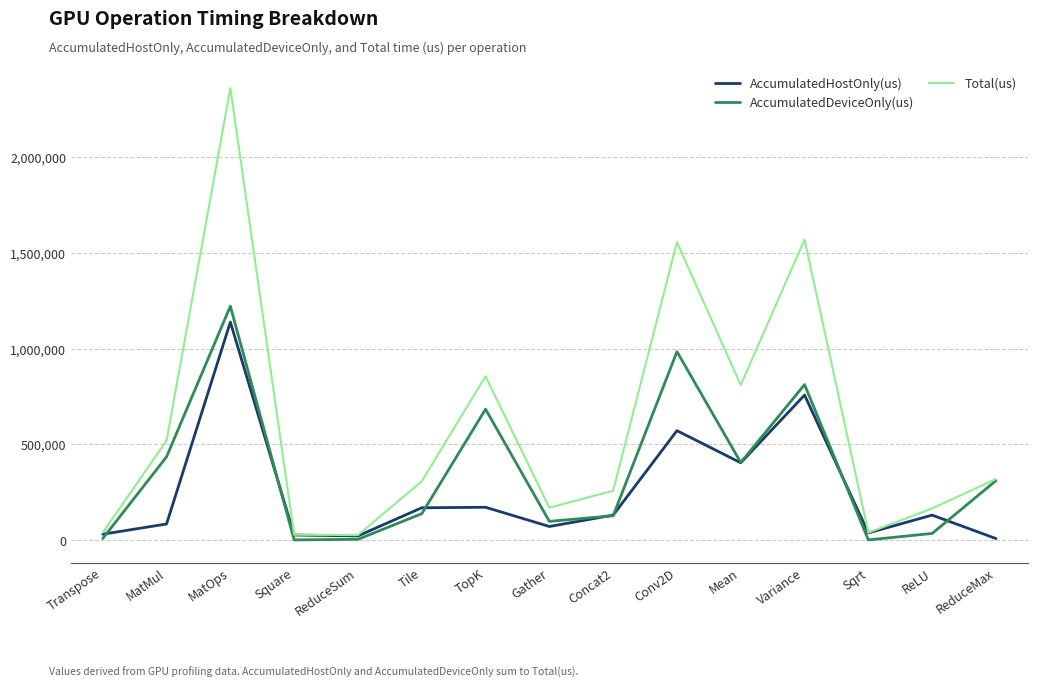

Rank the series by their average value, from lowest to highest.

AccumulatedHostOnly(us), AccumulatedDeviceOnly(us), Total(us)